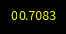

Is there a majority slice in this chart?

Yes